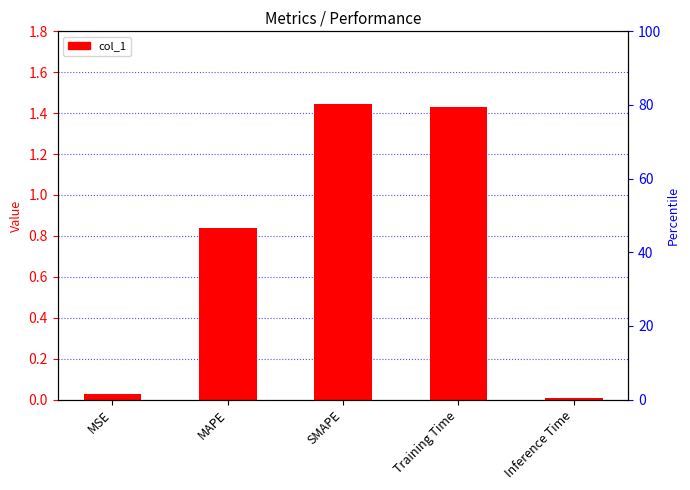

What is the change in value from MAPE to Inference Time?

-0.8